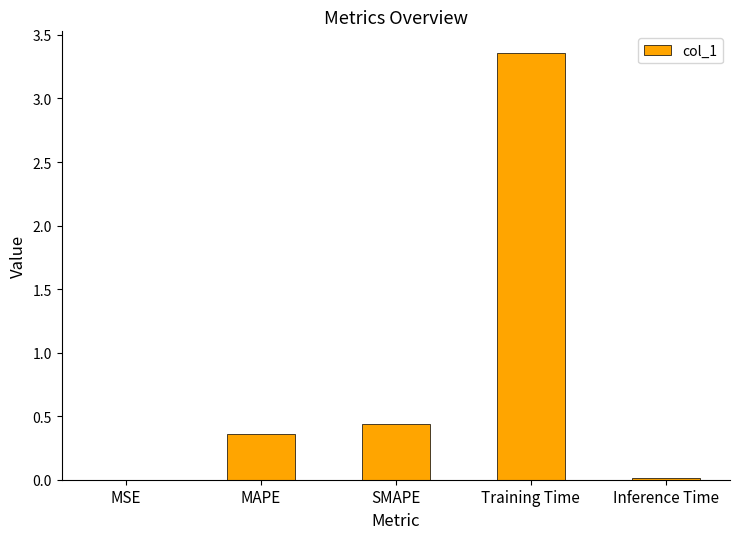

What is the sum of all values?

4.2